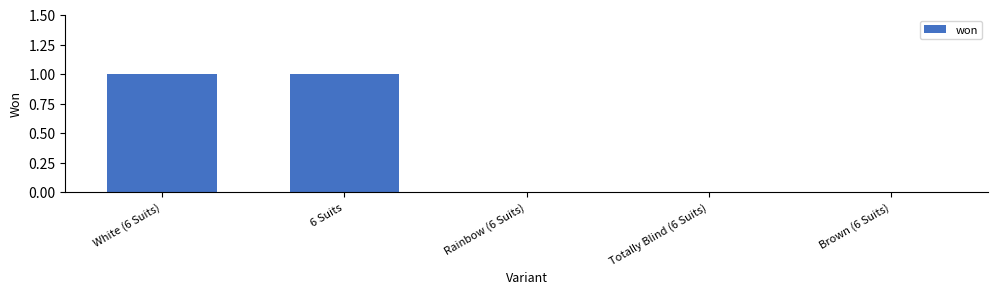

The value at Rainbow (6 Suits) is 1. True or false?

False